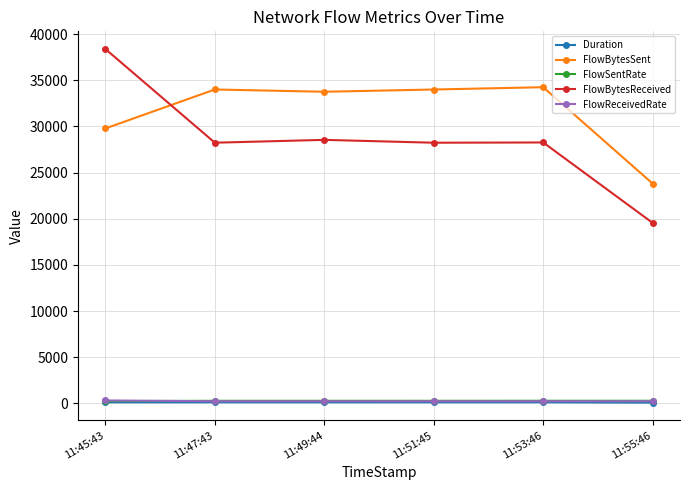

What position from the right is 11:49:44?

4